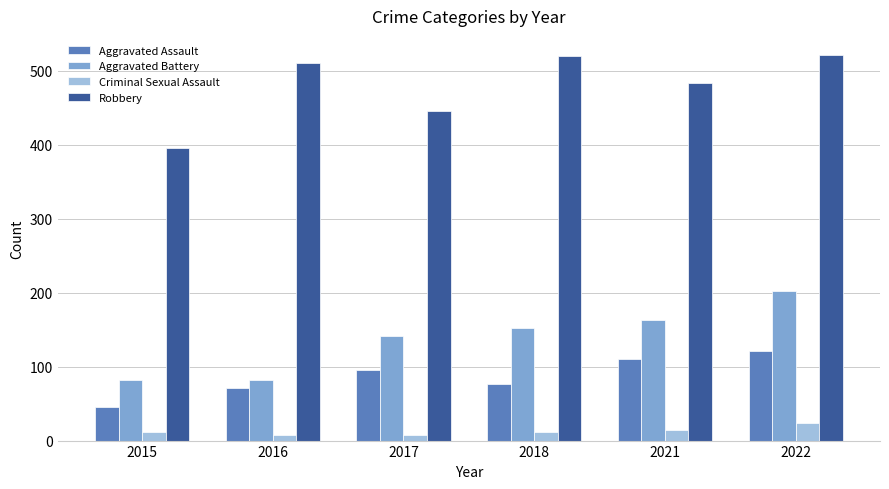

What value does the Robbery series have at 2021, to the nearest 50?

500